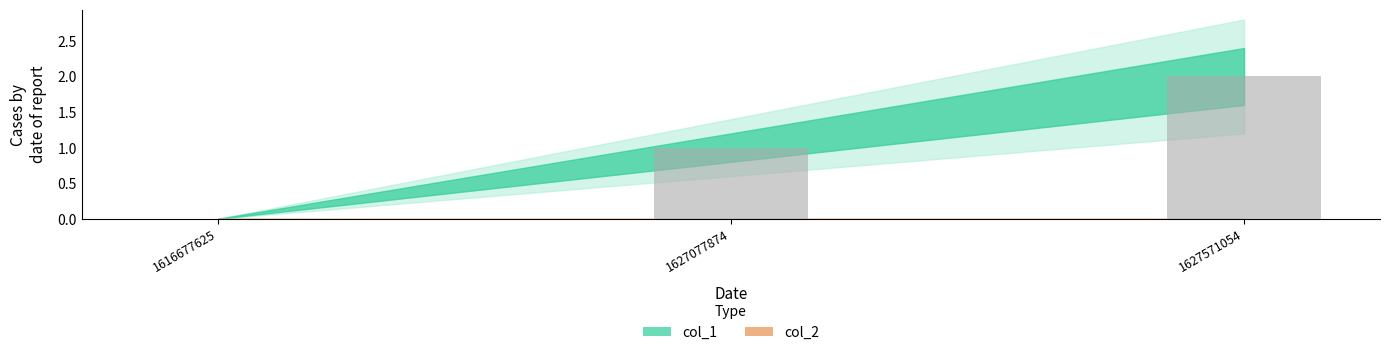

Reading left to right, extract all data points from this chart.

0	1	2